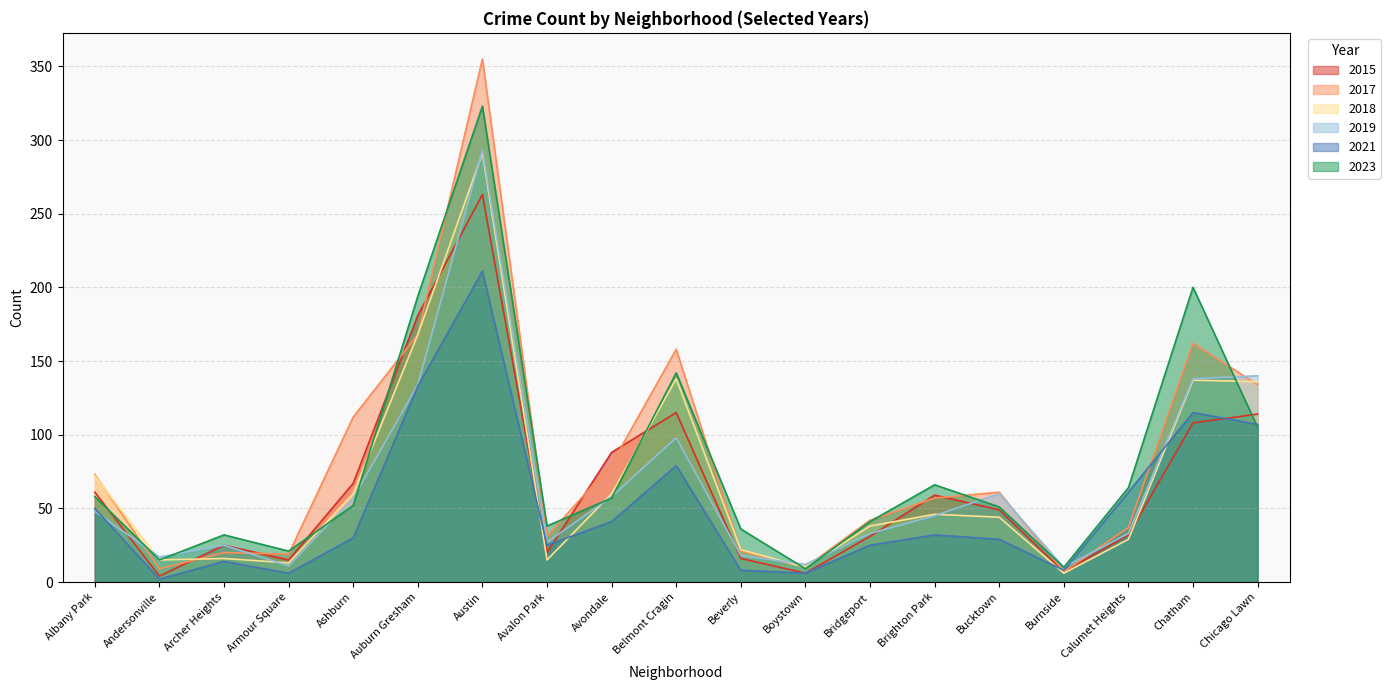

Which series has the largest range (max minus min)?

2017